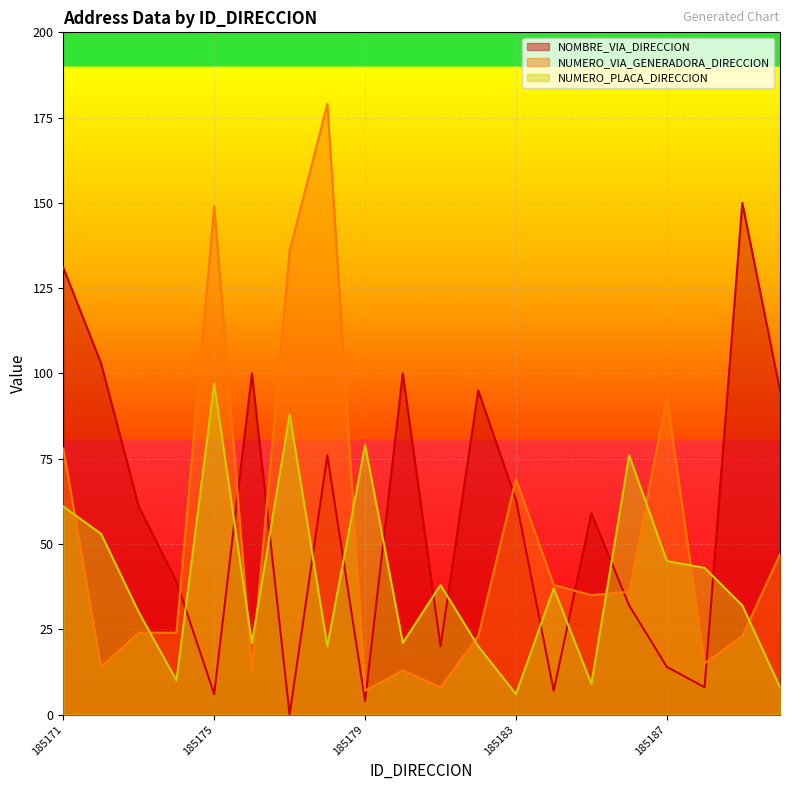

At 185172, list the series in order from smallest to largest.

NUMERO_VIA_GENERADORA_DIRECCION, NUMERO_PLACA_DIRECCION, NOMBRE_VIA_DIRECCION